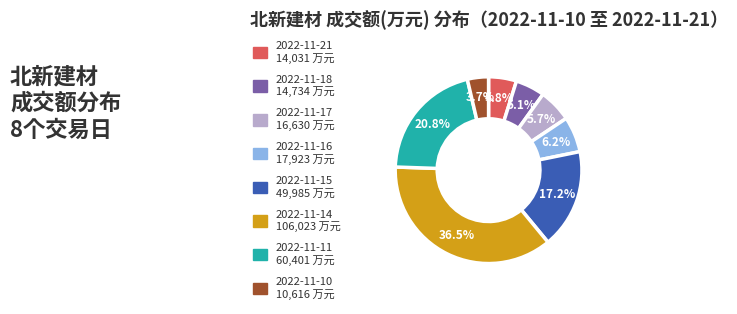

Is it true that 2022-11-21 is 5% of the pie?

True